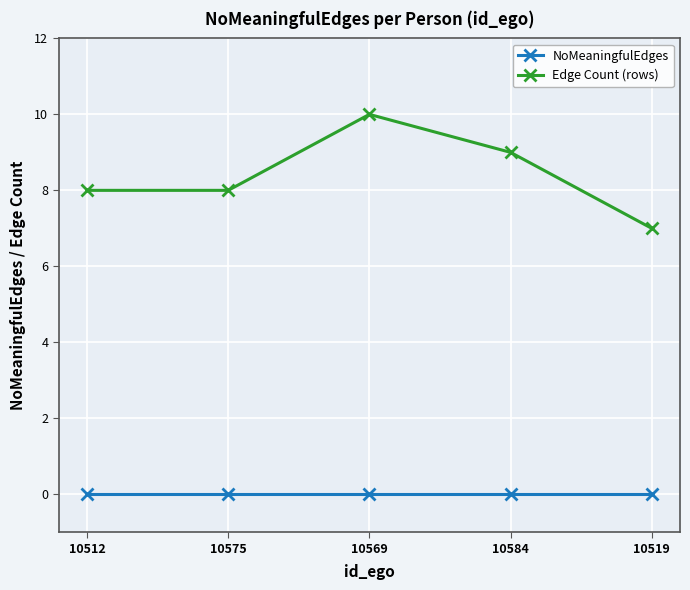

Does the chart have visible grid lines?

Yes